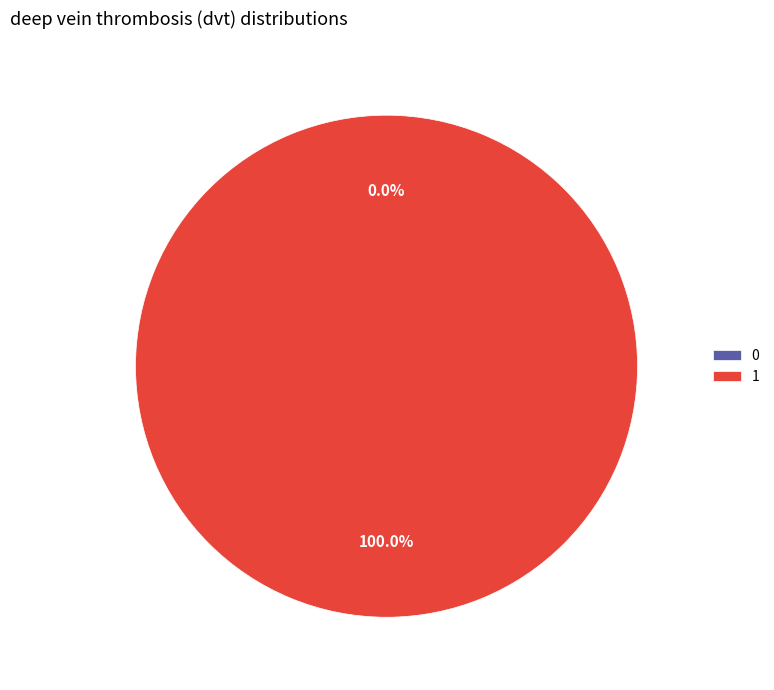

Which category has the biggest portion of the pie?

1